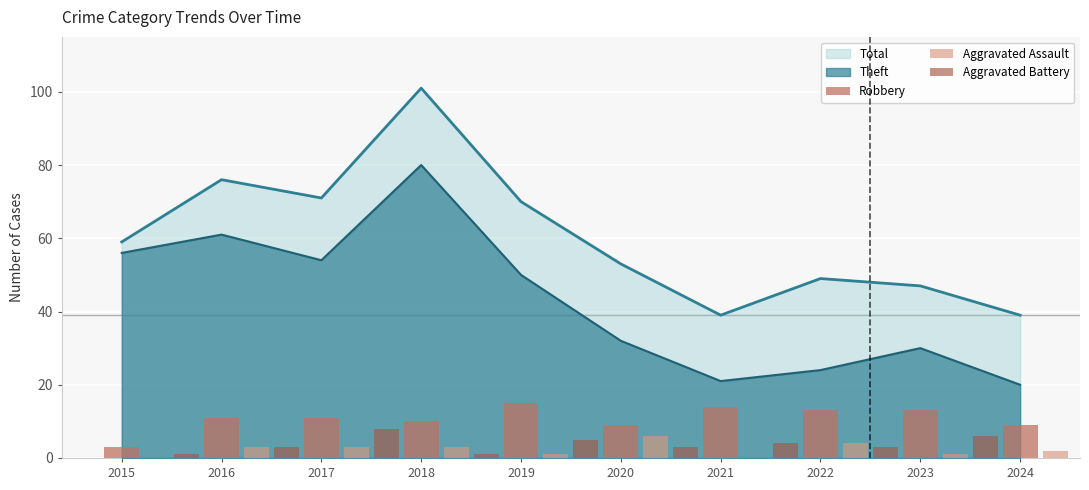

What is the difference between the maximum and minimum values in the Aggravated Assault series?

6